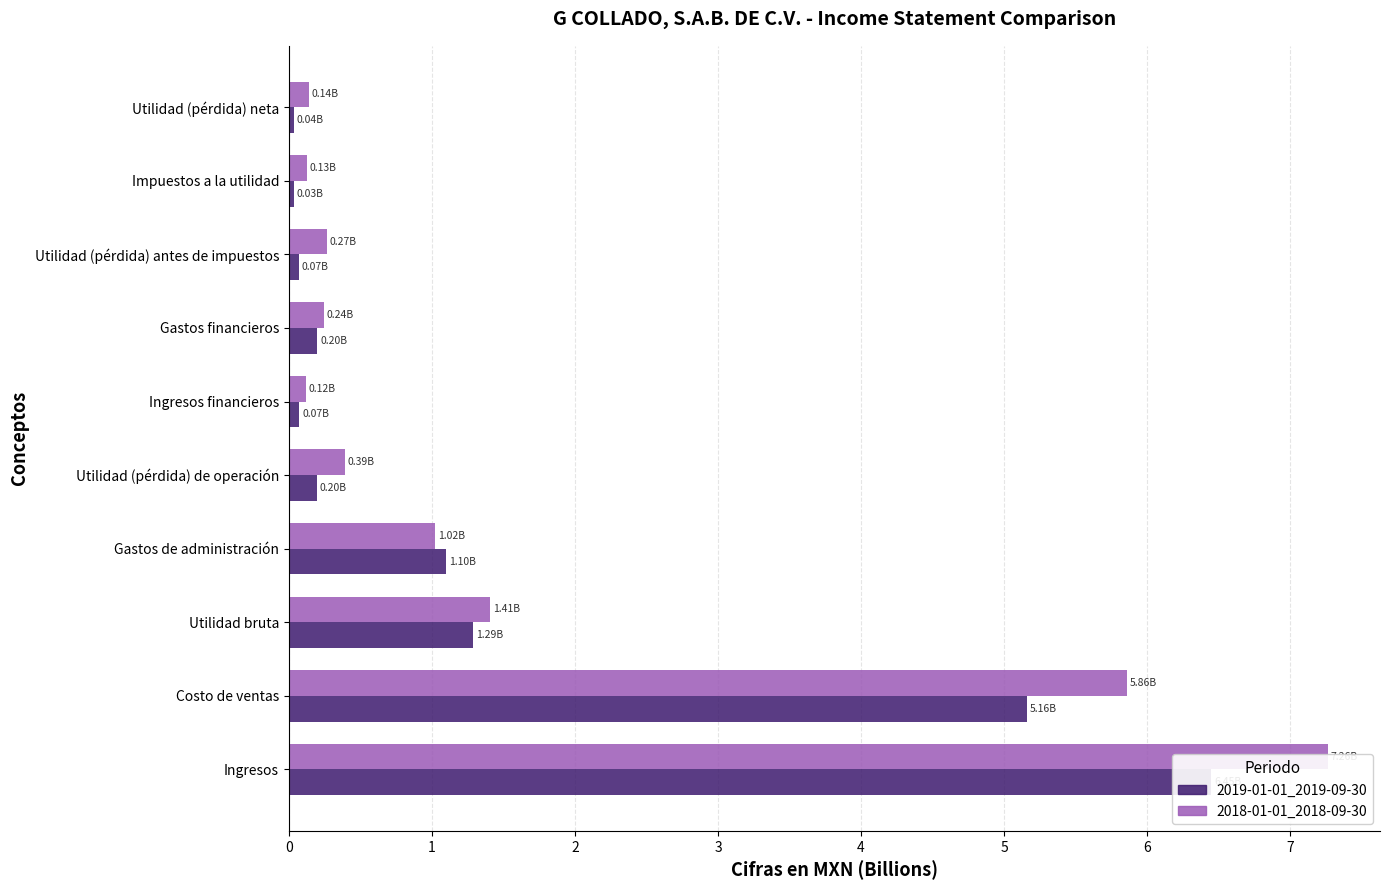

True or false: 2018-01-01_2018-09-30 has a value of 5.9 at Costo de ventas.

True